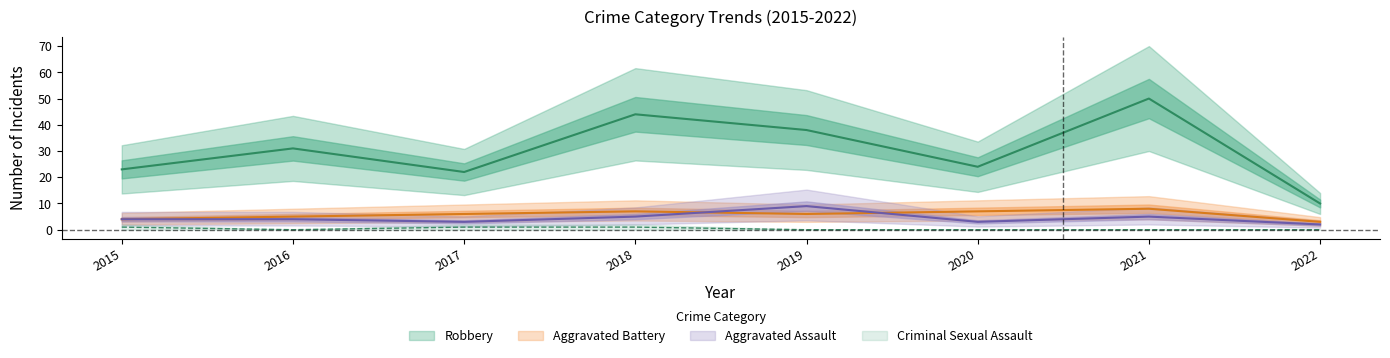

At how many categories does at least one series exceed 31?

3